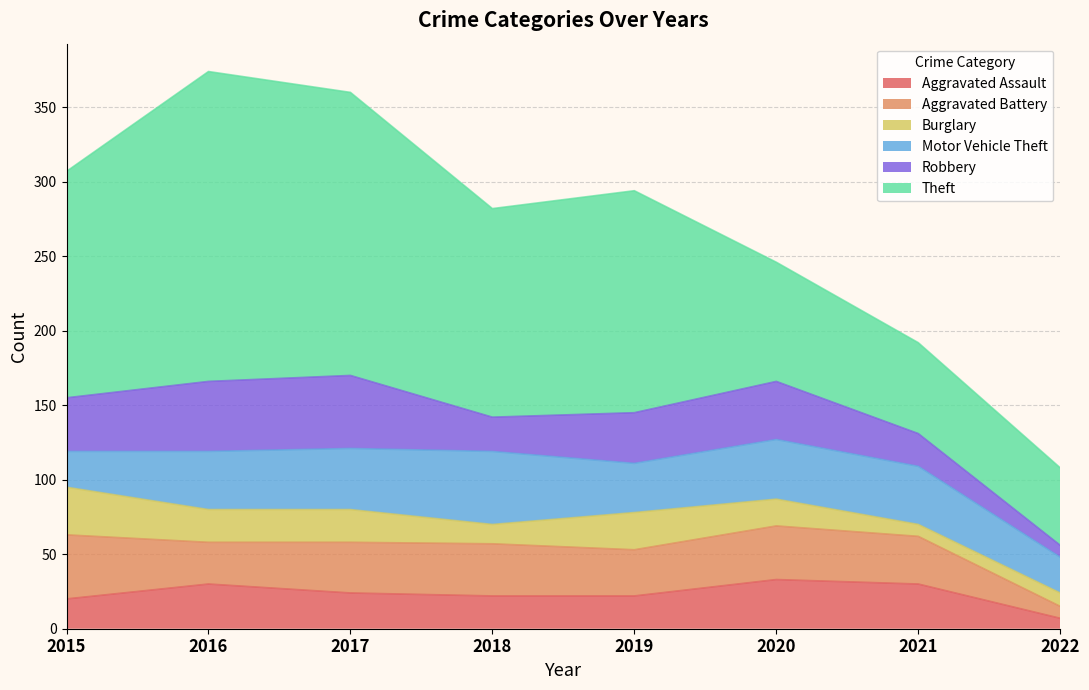

Which series has the largest total across all categories?

Theft